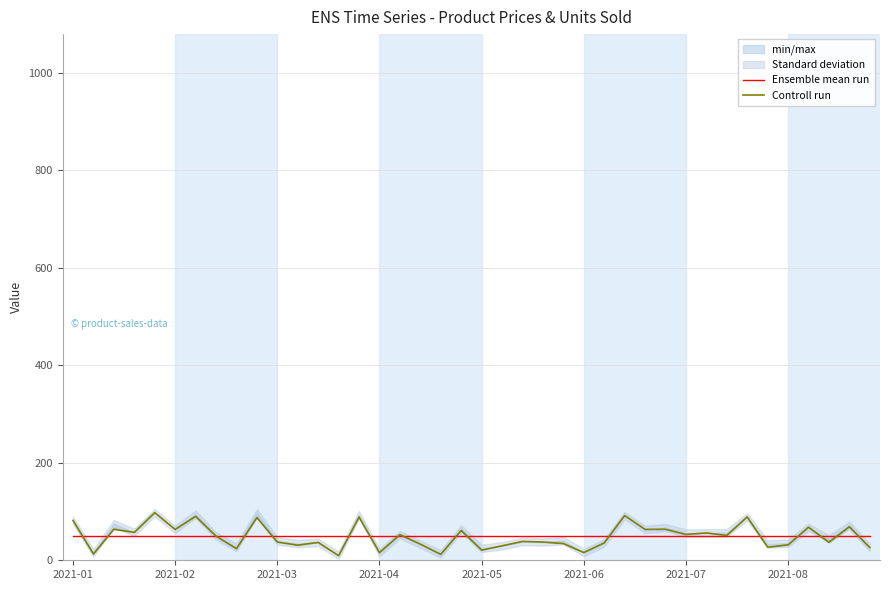

What is the maximum value for Controll run?

97.6